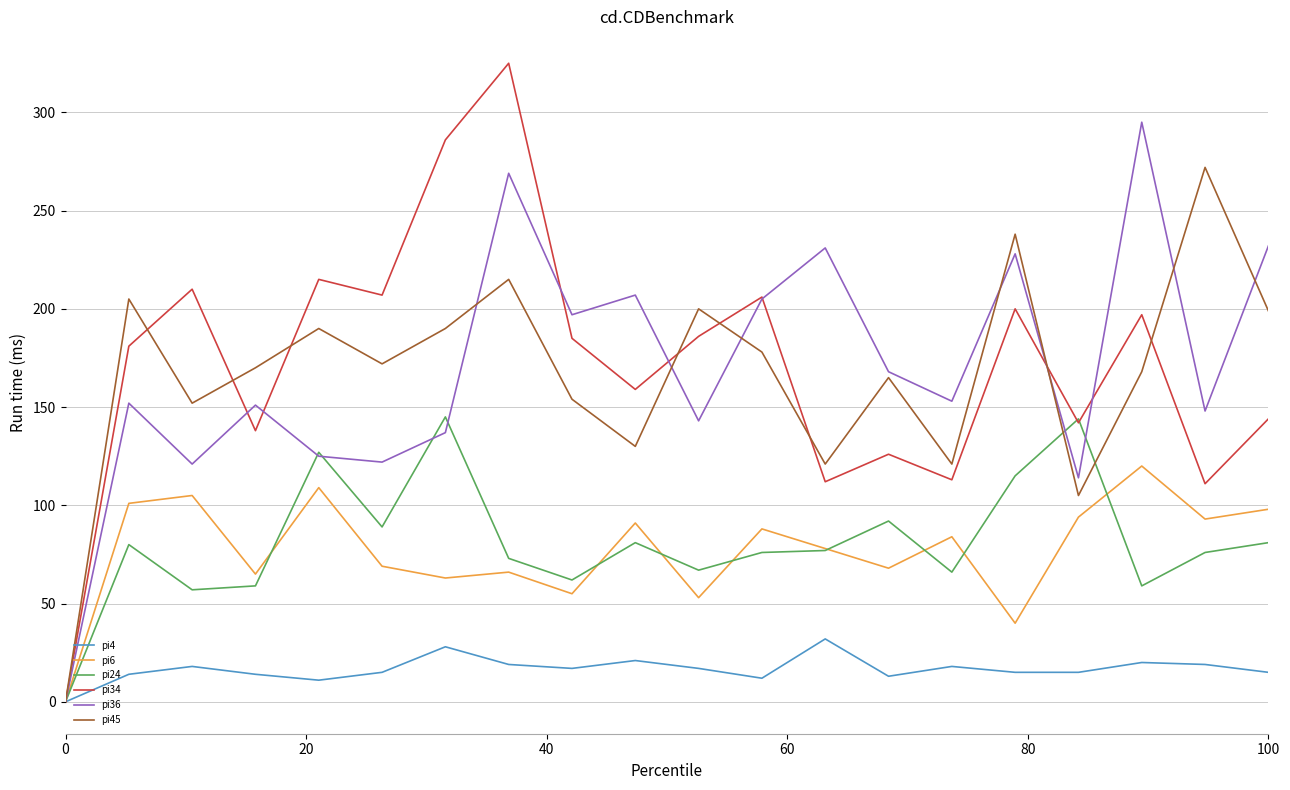

What is the maximum value for pi45?

272